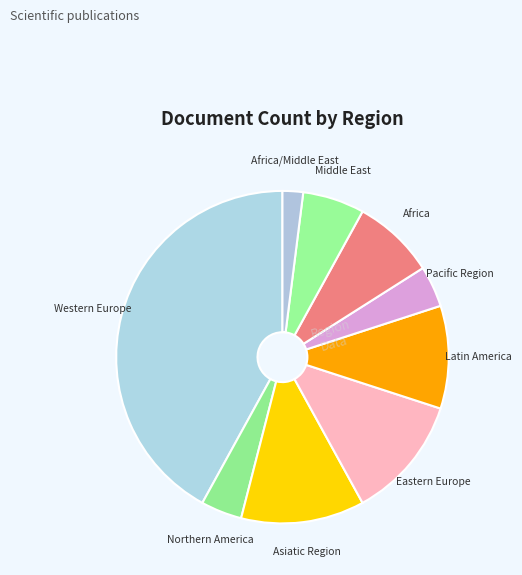

Approximately how many times larger is the value at Asiatic Region compared to Northern America?

3.0